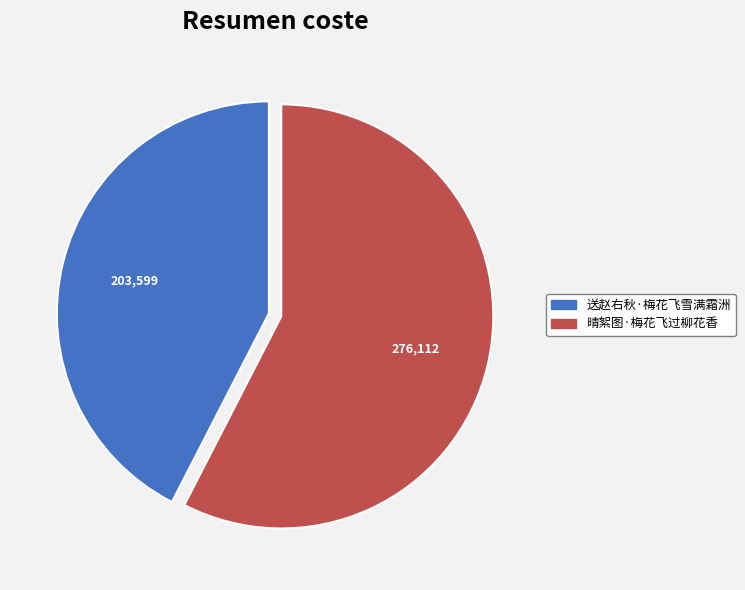

The 送赵右秋·梅花飞雪满霜洲 slice represents 51% of the pie. True or false?

False